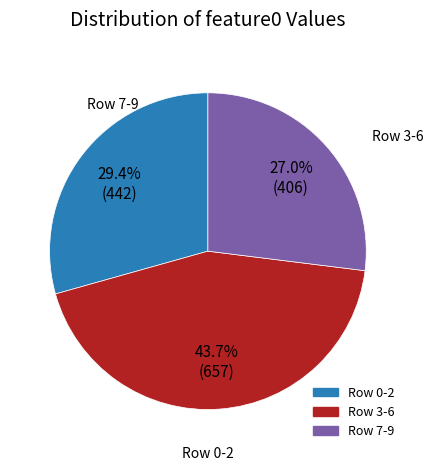

Is there any slice that represents more than half of the pie?

No